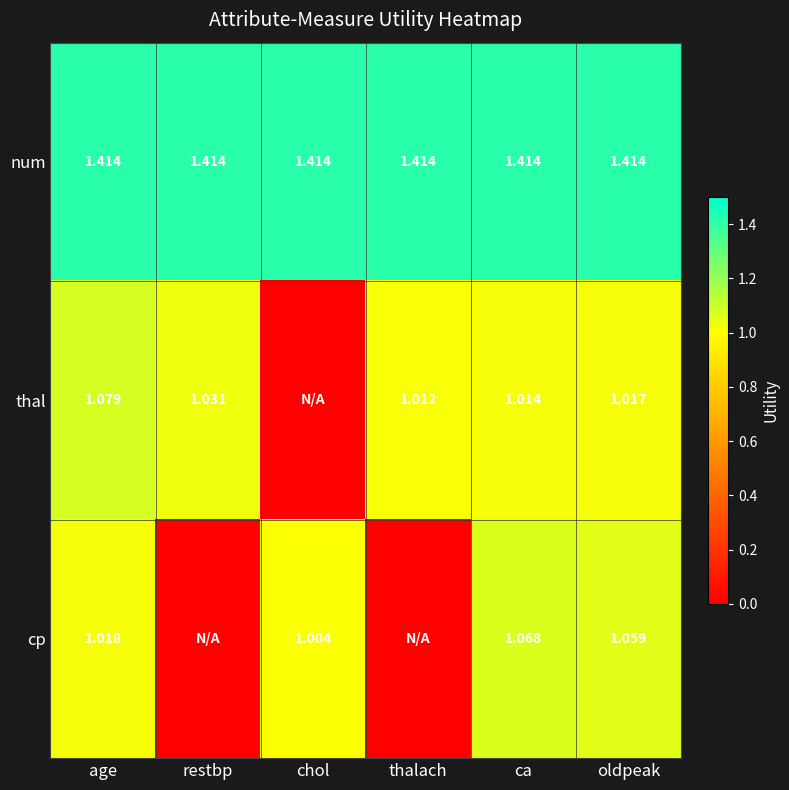

At ca, list the series in order from smallest to largest.

thal, cp, num